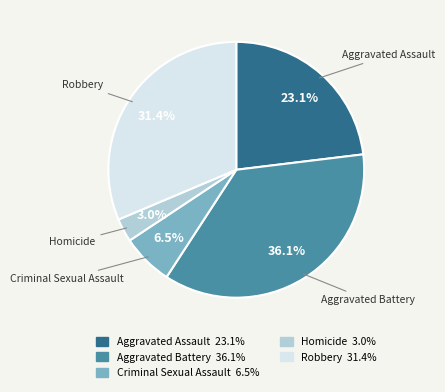

What percentage is the Aggravated Assault slice, to the nearest percent?

23%